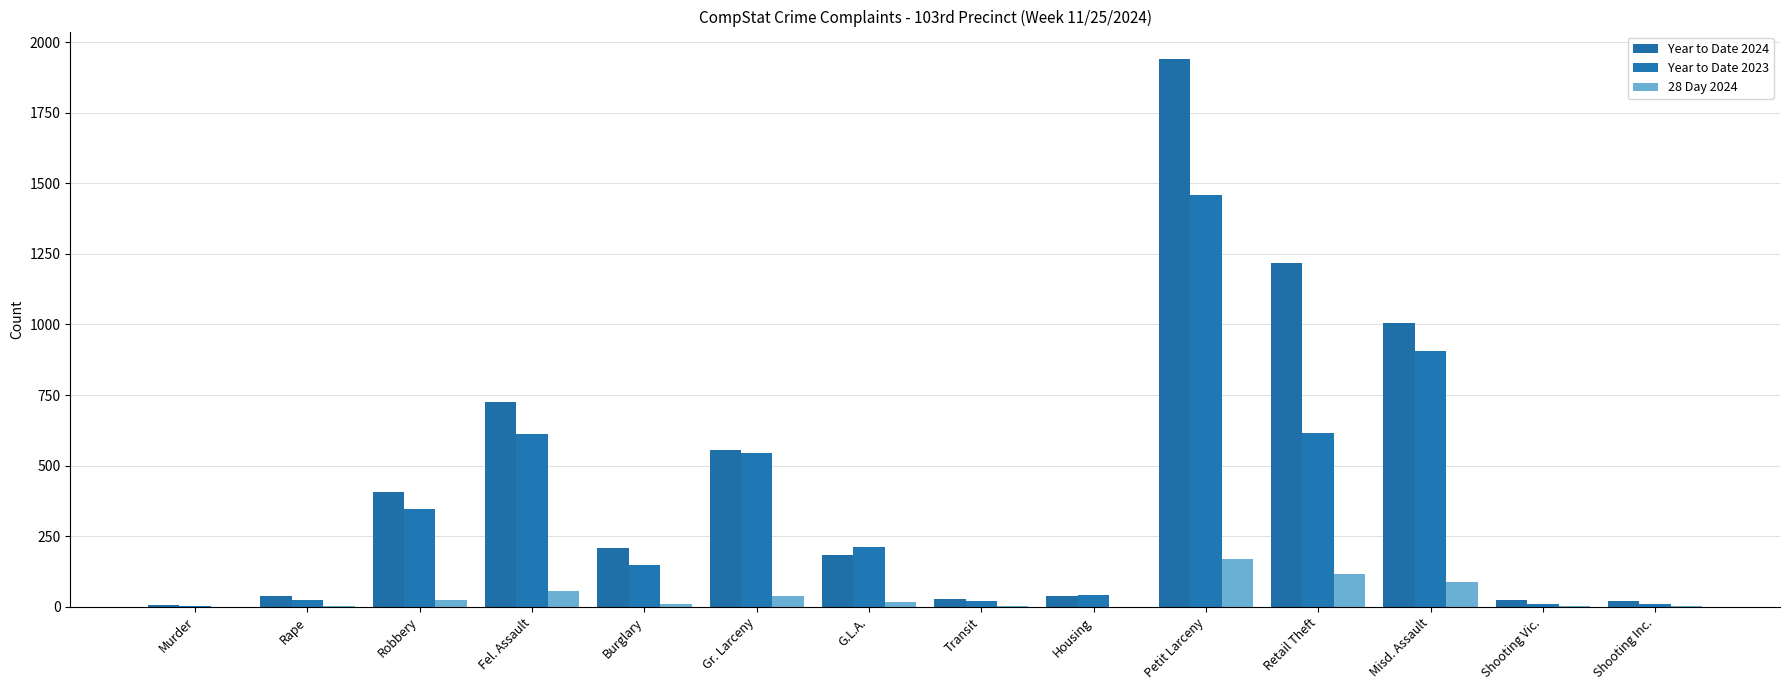

What is the spread (max minus min) of values at Rape?

37